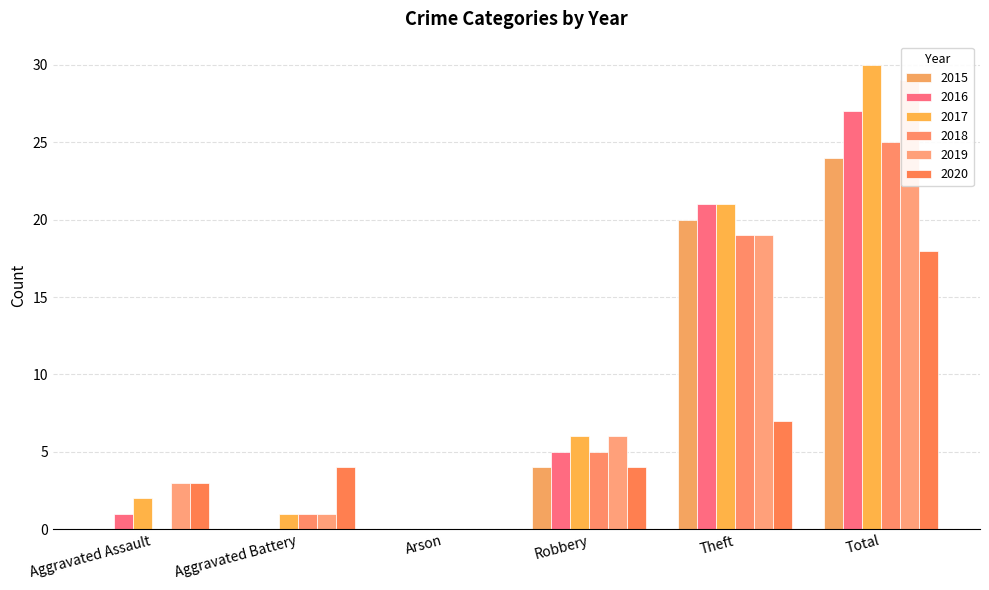

True or false: 2018 has a value of 0 at Arson.

True